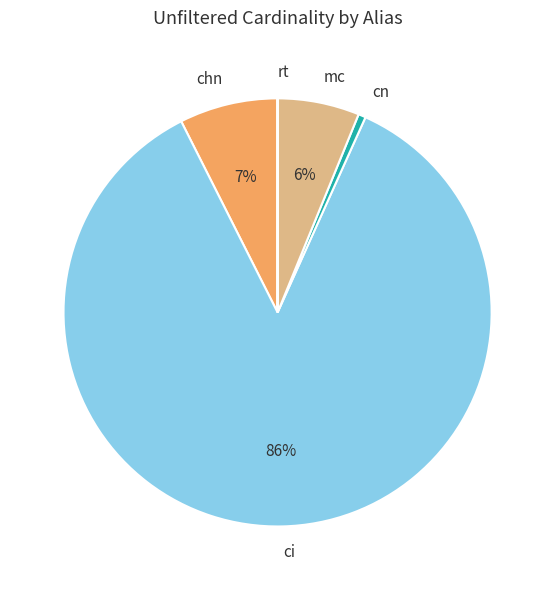

Is the sum of ci and cn greater than half?

Yes